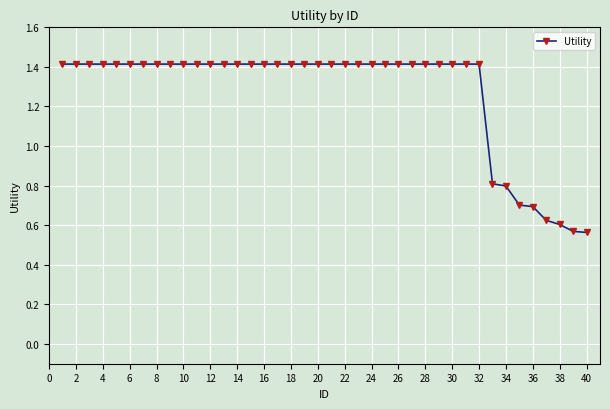

Count the number of categories in the chart.

40